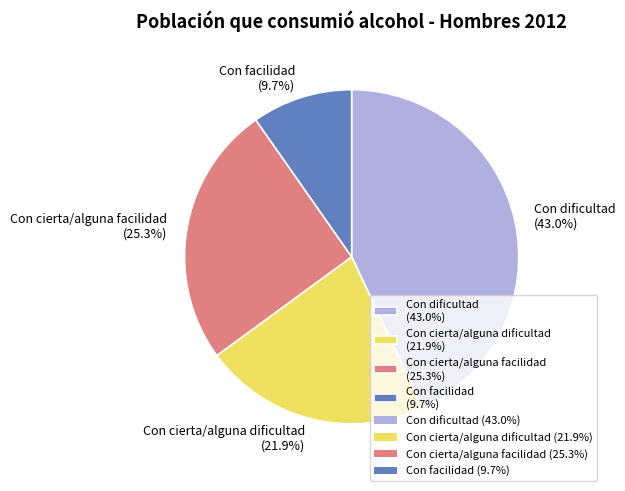

Combined, do Con facilidad and Con cierta/alguna facilidad account for over 50%?

No